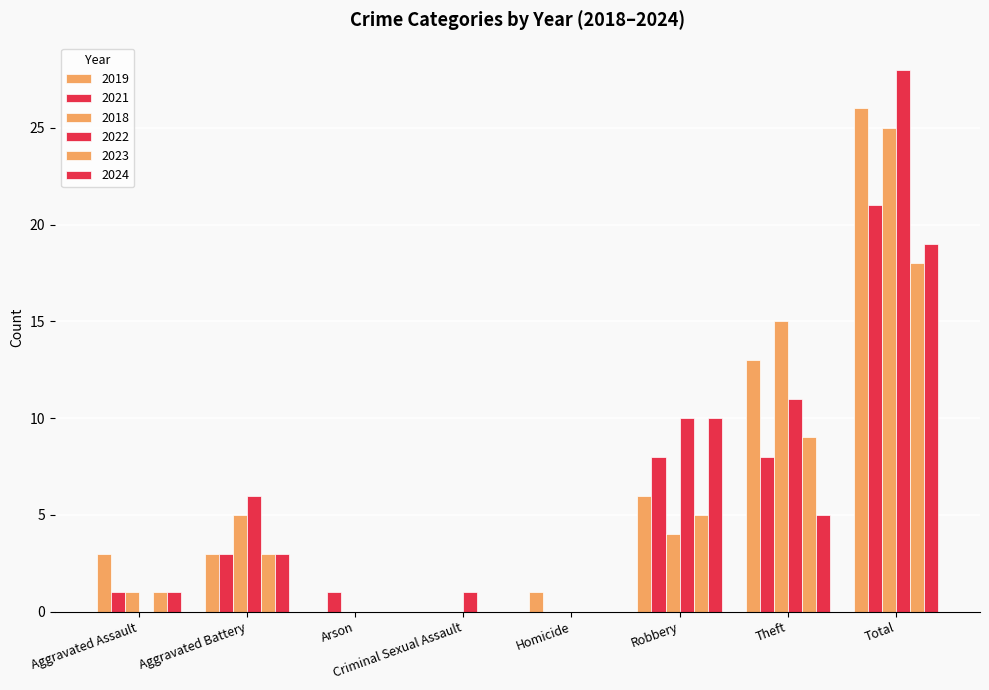

How many distinct data groups are displayed?

6